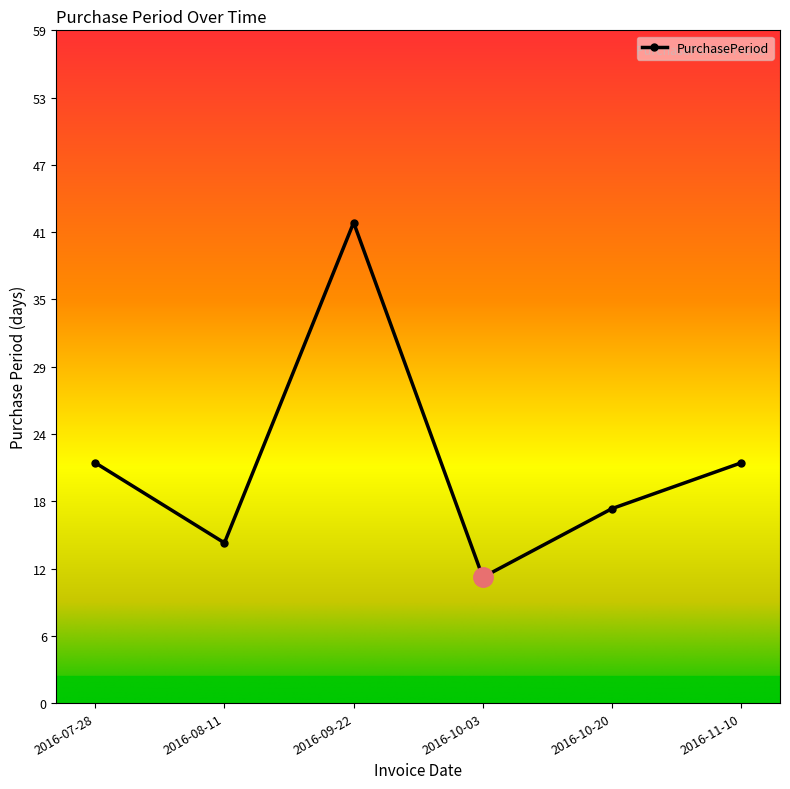

What value does the data have at 2016-10-03, to the nearest 5?

10